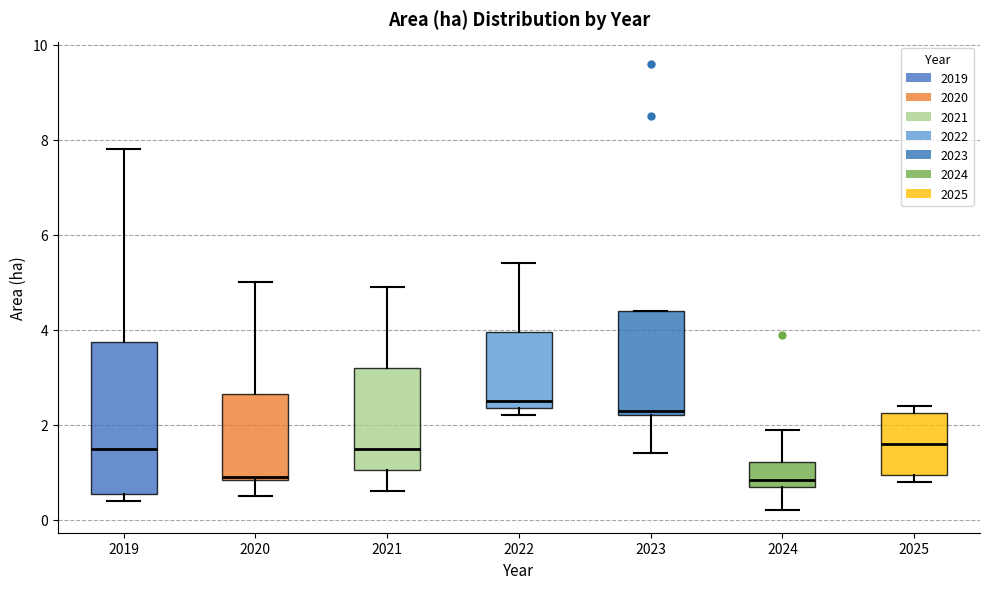

Reading left to right, transcribe this box plot: for each box, give where its median line is, the range the box spans, and where its two whiskers end, as read against the y-axis. The values are not printed on the chart, so give them approximately, as read against the axis.

2019: median 1.6, box 0.6 to 3.8, whiskers 0.4 to 7.8
2020: median 1.0, box 0.8 to 2.6, whiskers 0.6 to 5.0
2021: median 1.6, box 1.0 to 3.2, whiskers 0.6 to 5.0
2022: median 2.6, box 2.4 to 4.0, whiskers 2.2 to 5.4
2023: median 2.4, box 2.2 to 4.4, whiskers 1.4 to 4.4
2024: median 0.8 (just above the box's lower edge), box 0.8 to 1.2, whiskers 0.2 to 2.0
2025: median 1.6, box 1.0 to 2.2, whiskers 0.8 to 2.4